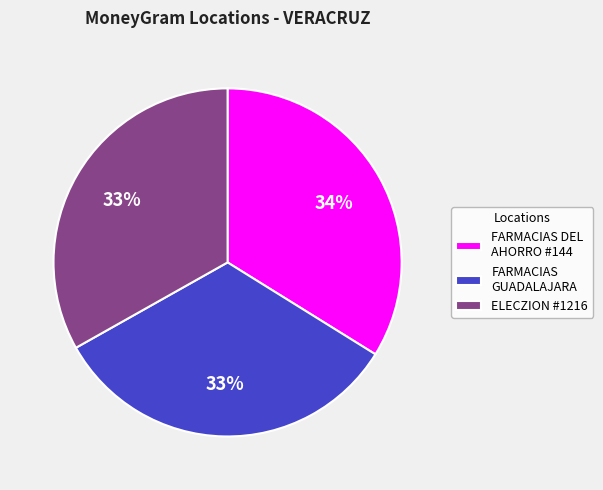

Count the number of slices in the pie.

3